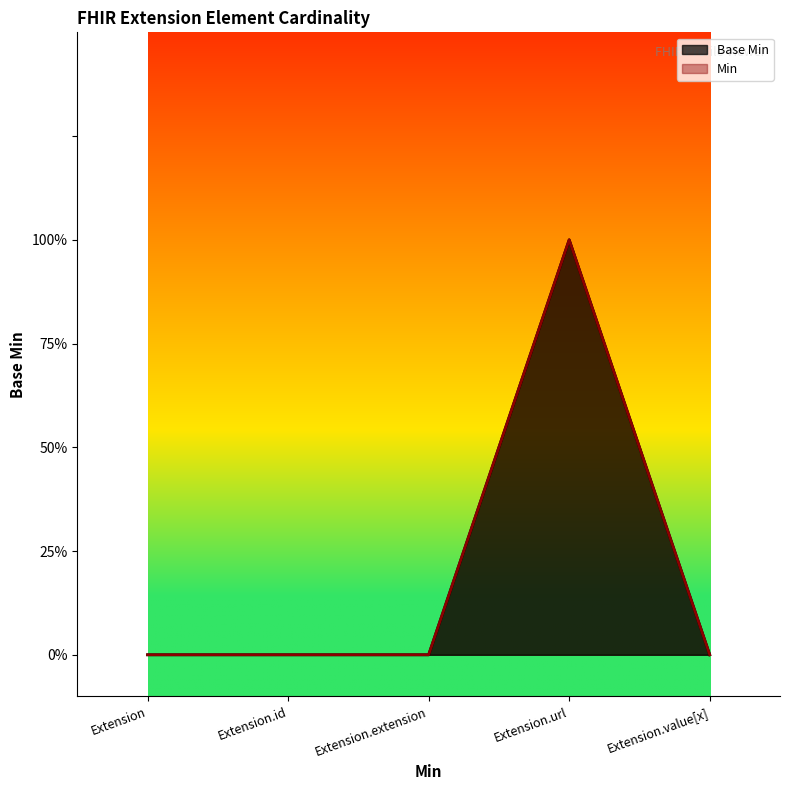

Reading right to left, what are all the values shown in this chart?

Extension.value[x]=0	Extension.url=1	Extension.extension=0	Extension.id=0	Extension=0